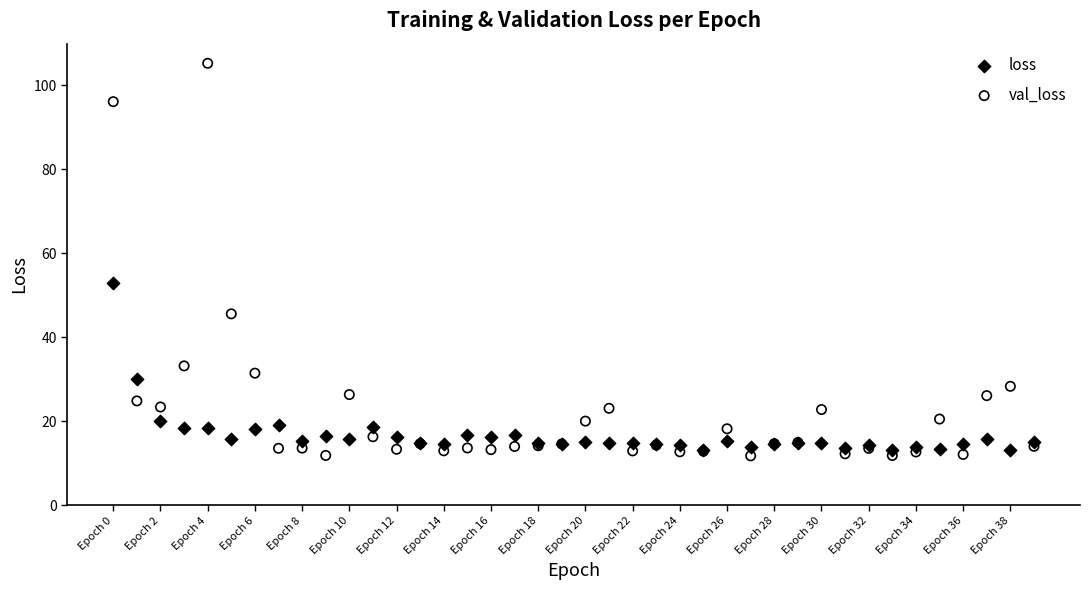

Which series contains the highest Y value?

val_loss